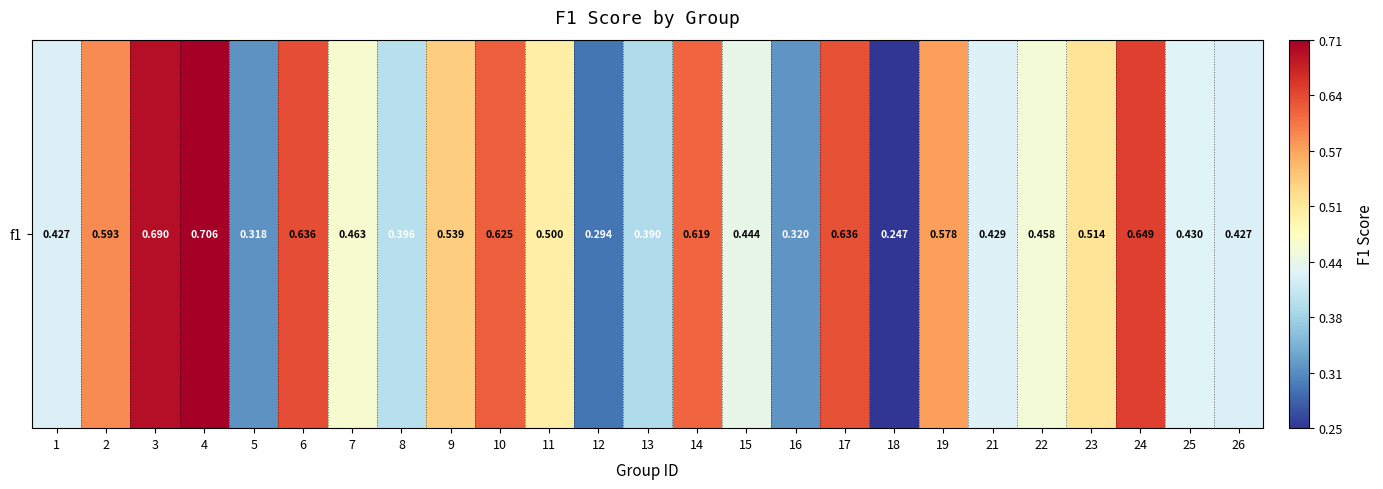

Which label corresponds to the smallest value in the chart?

18